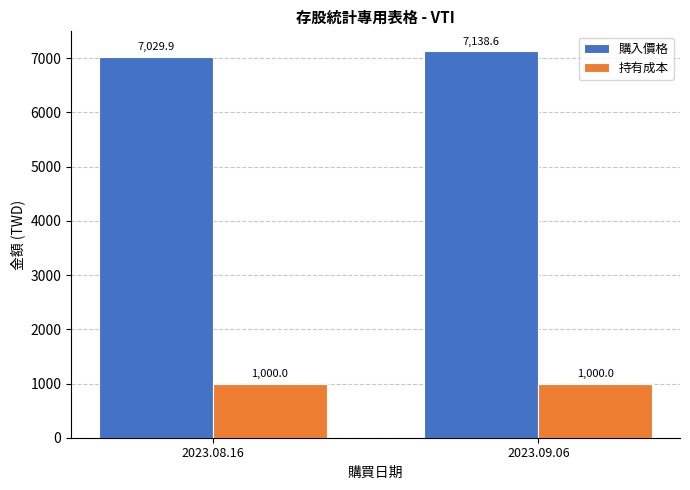

List the series in order of their peak value, highest first.

購入價格, 持有成本